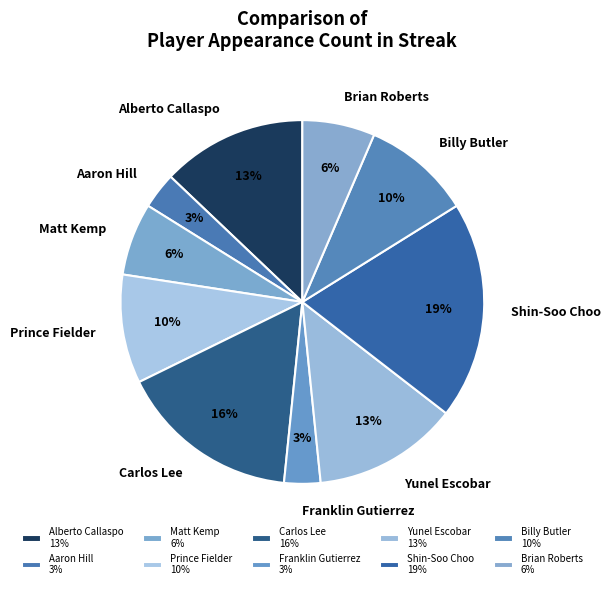

To the nearest percent, what is the average slice percentage?

10%